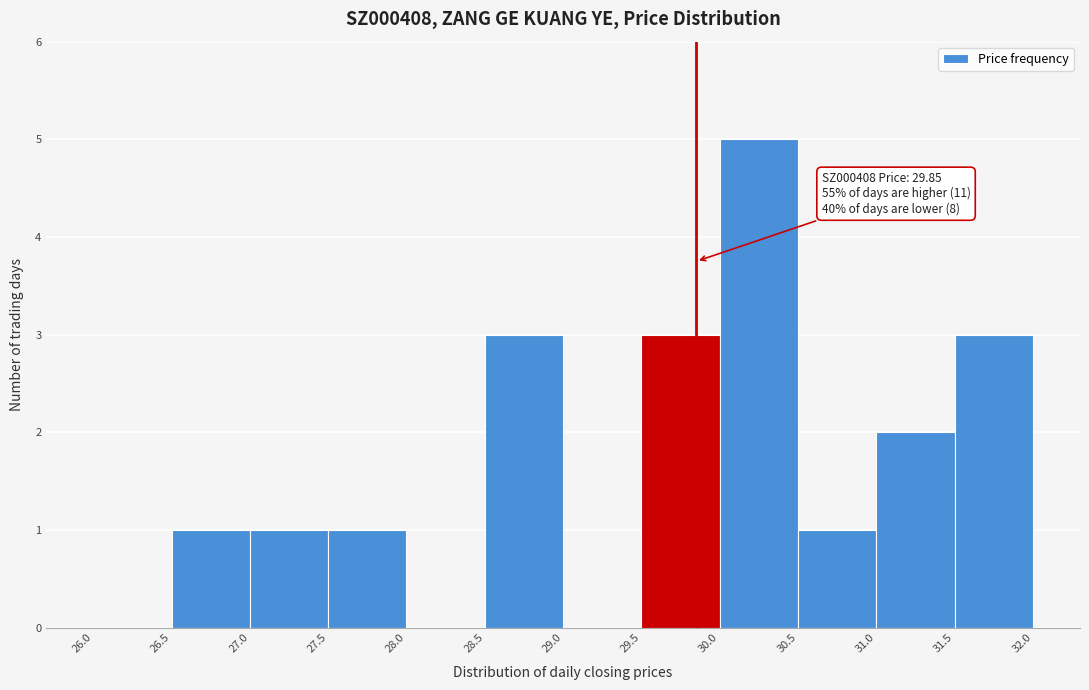

Which range on the x-axis has the tallest bar?

30.0 to 30.5